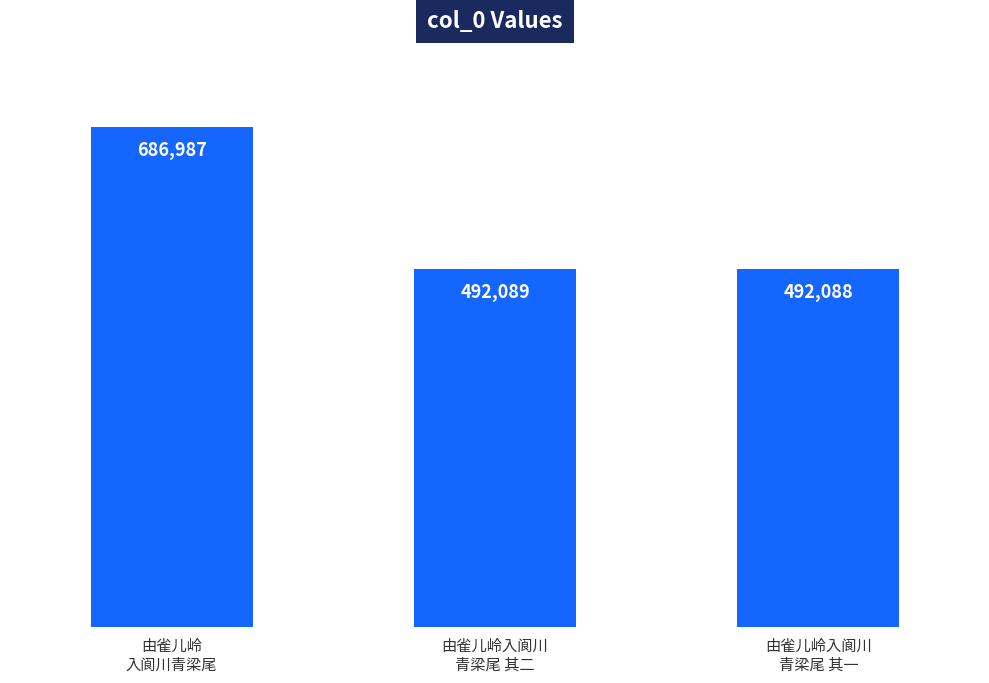

Rank the categories by value from lowest to highest.

由雀儿岭入阆川
青梁尾 其一, 由雀儿岭入阆川
青梁尾 其二, 由雀儿岭
入阆川青梁尾